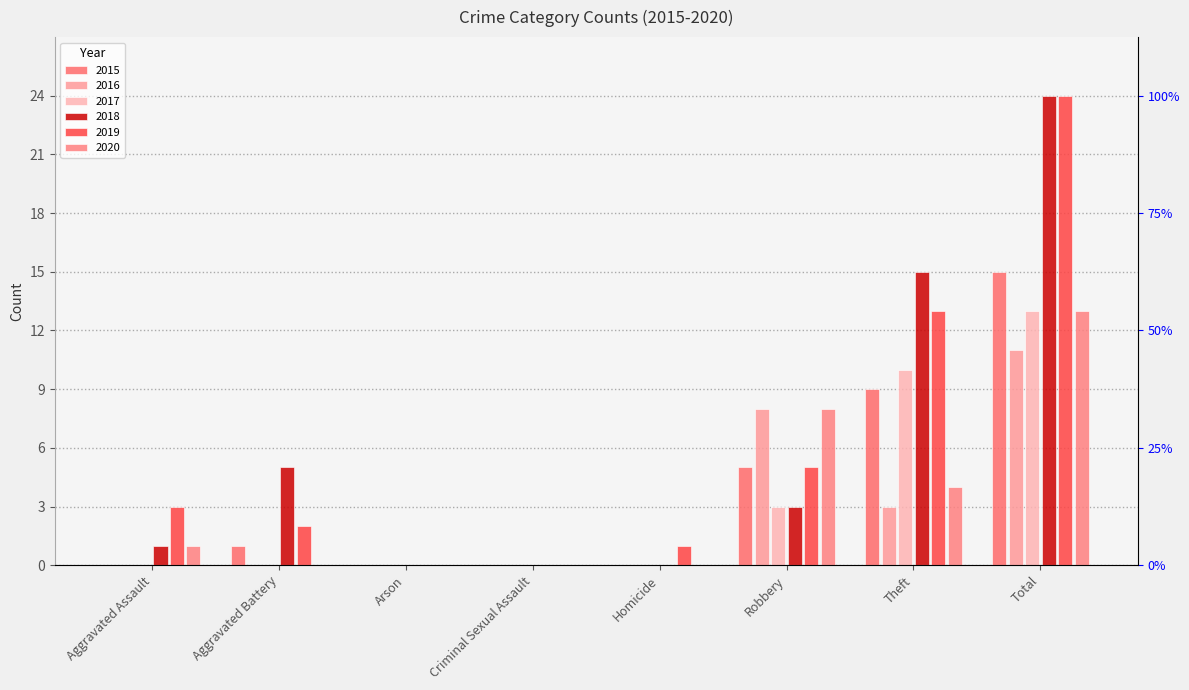

Reading left to right, extract all data points from this chart.

2015: Aggravated Assault=0	Aggravated Battery=1	Arson=0	Criminal Sexual Assault=0	Homicide=0	Robbery=5	Theft=9	Total=15
2016: Aggravated Assault=0	Aggravated Battery=0	Arson=0	Criminal Sexual Assault=0	Homicide=0	Robbery=8	Theft=3	Total=11
2017: Aggravated Assault=0	Aggravated Battery=0	Arson=0	Criminal Sexual Assault=0	Homicide=0	Robbery=3	Theft=10	Total=13
2018: Aggravated Assault=1	Aggravated Battery=5	Arson=0	Criminal Sexual Assault=0	Homicide=0	Robbery=3	Theft=15	Total=24
2019: Aggravated Assault=3	Aggravated Battery=2	Arson=0	Criminal Sexual Assault=0	Homicide=1	Robbery=5	Theft=13	Total=24
2020: Aggravated Assault=1	Aggravated Battery=0	Arson=0	Criminal Sexual Assault=0	Homicide=0	Robbery=8	Theft=4	Total=13